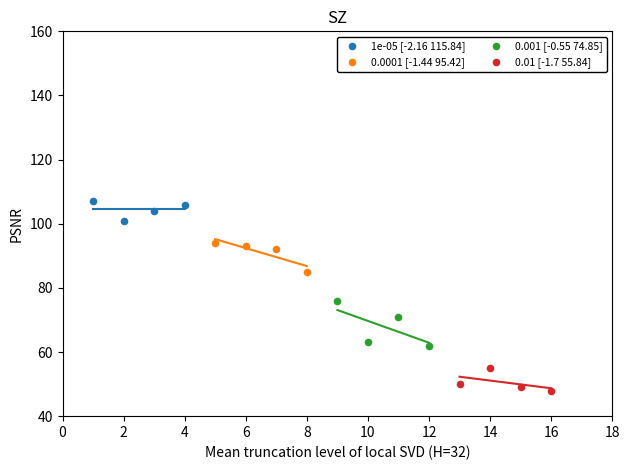

Which series contains the lowest Y value?

0.01 [-1.7 55.84]